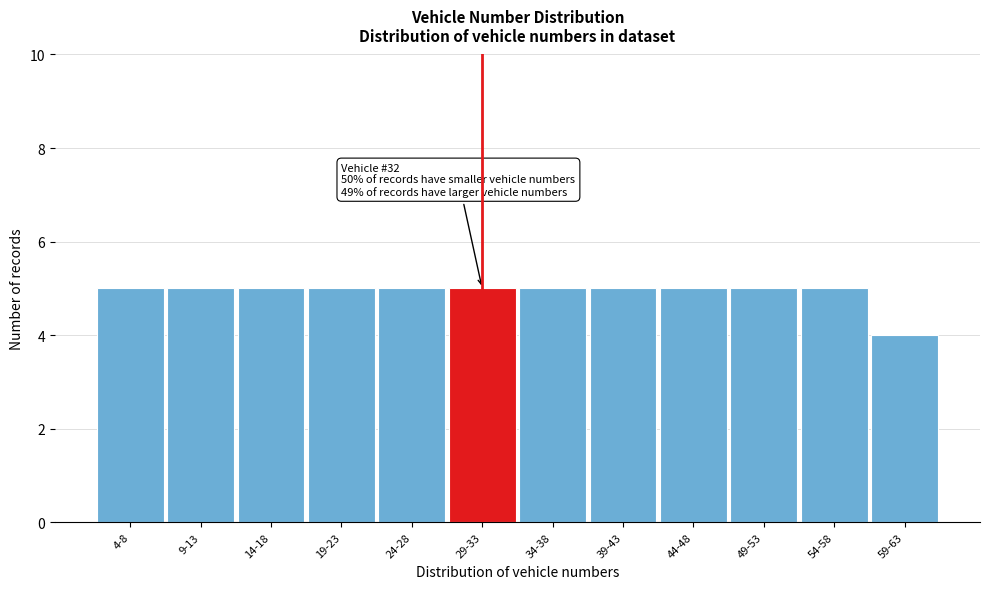

Reading right to left, what are all the values shown in this chart?

59-63=4	54-58=5	49-53=5	44-48=5	39-43=5	34-38=5	29-33=5	24-28=5	19-23=5	14-18=5	9-13=5	4-8=5